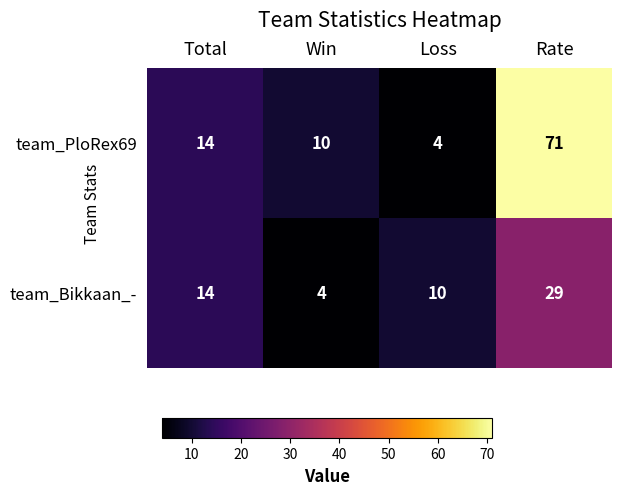

At which category is the sum across all series the highest?

Rate